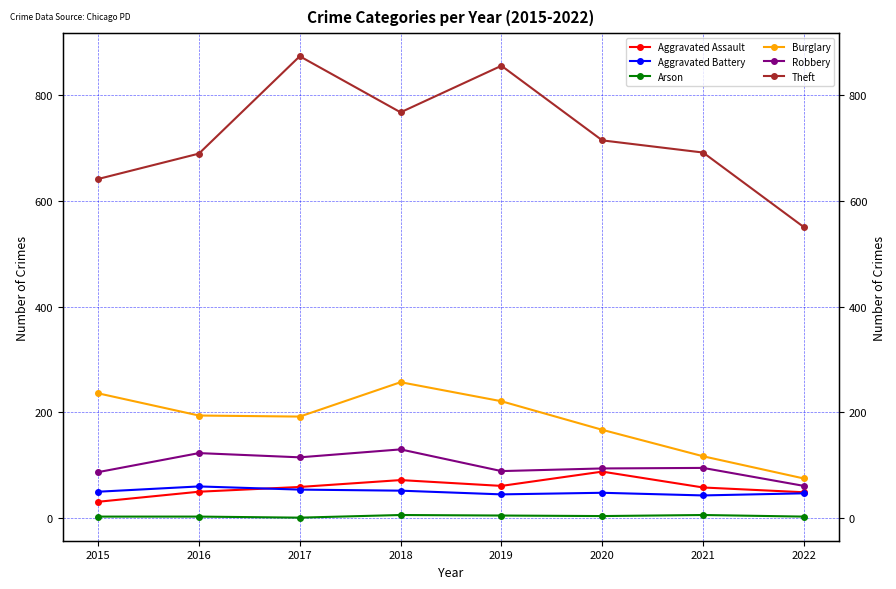

What is the difference between the Aggravated Battery values at 2017 and 2022?

7